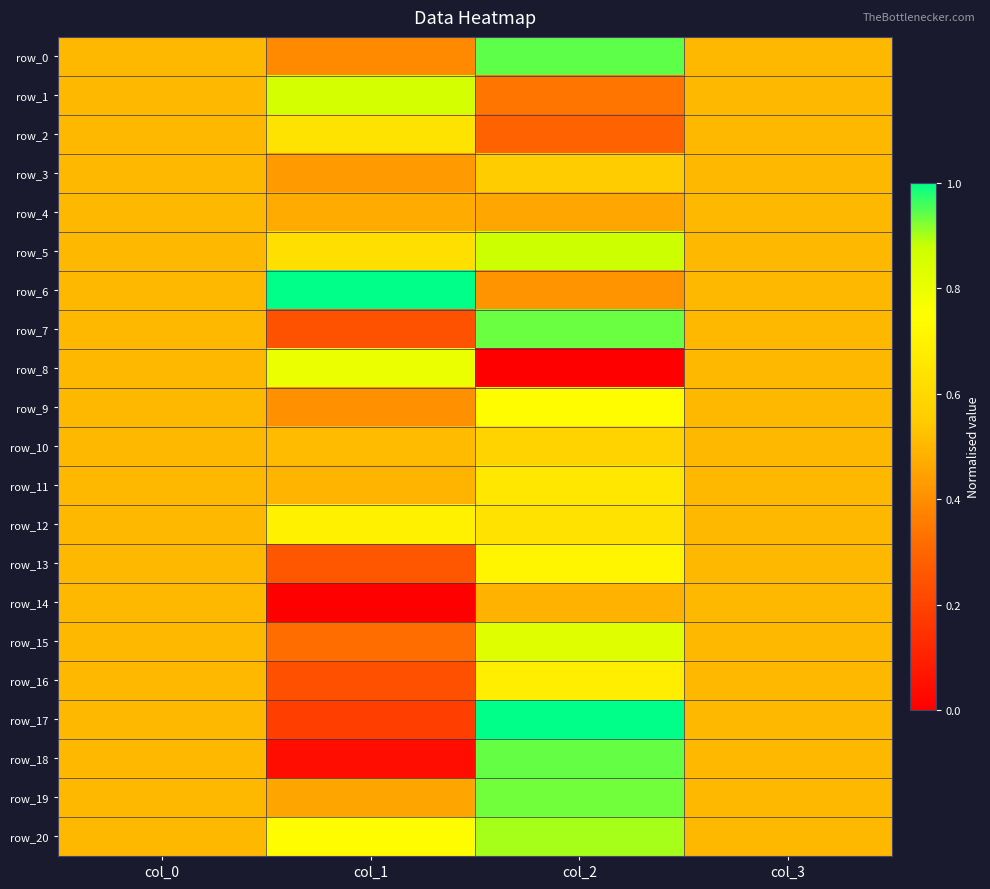

True or false: row_13 has a value of 0.2 at col_2.

False